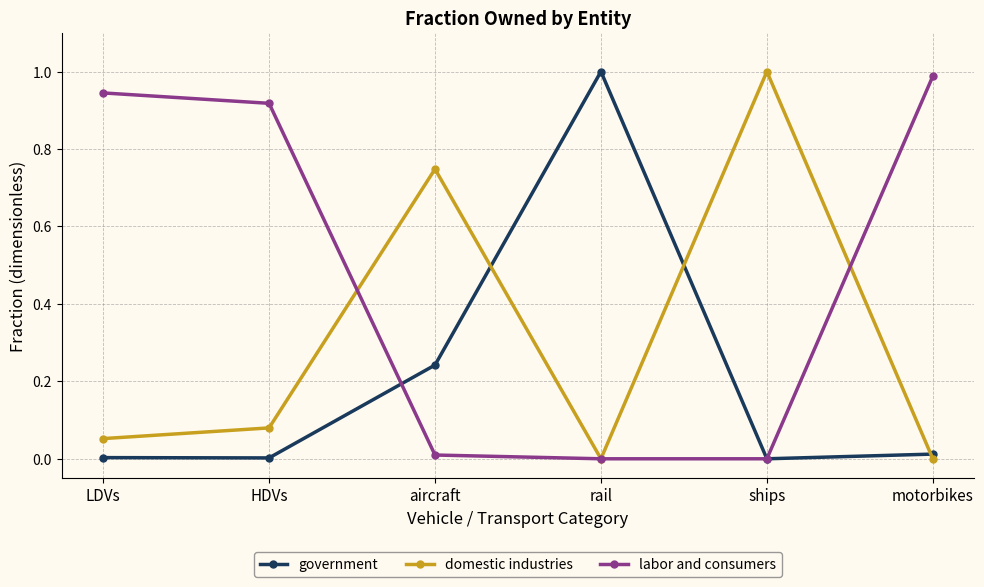

True or false: labor and consumers has a value of -0.7 at rail.

False